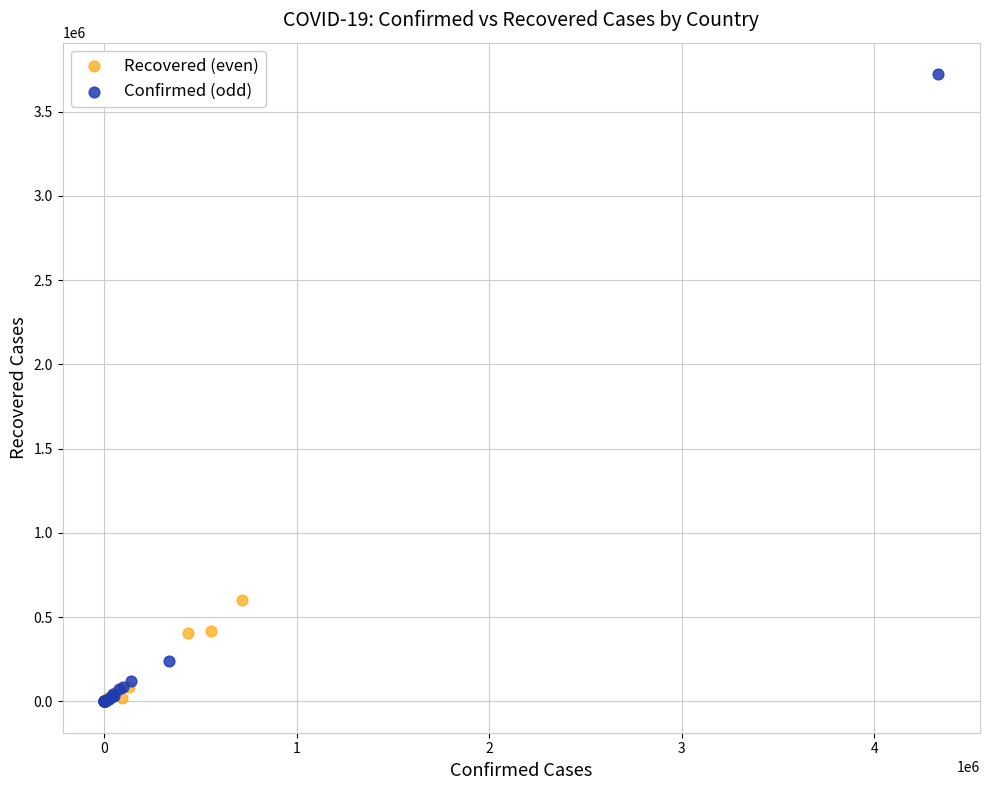

Which series contains the highest Y value?

Confirmed (odd)